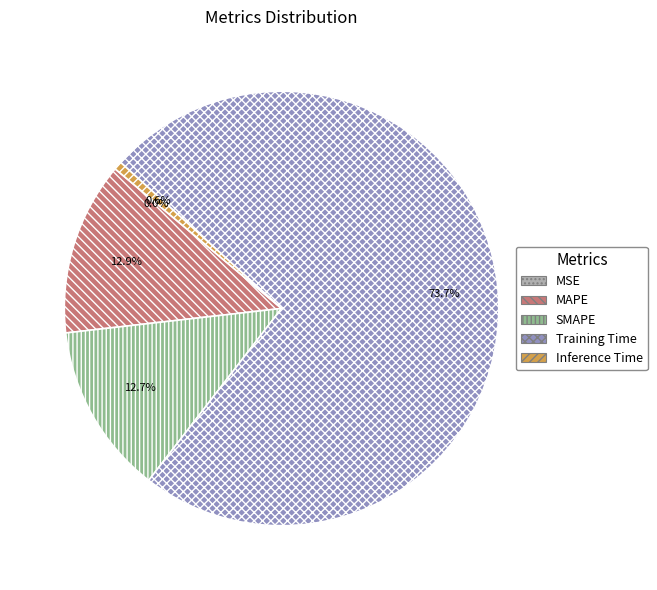

What percentage is the MAPE slice, to the nearest percent?

13%